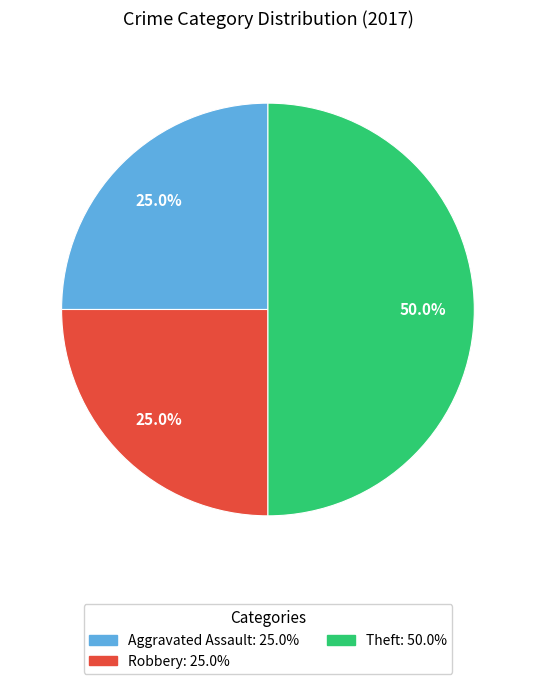

Count the number of slices in the pie.

3